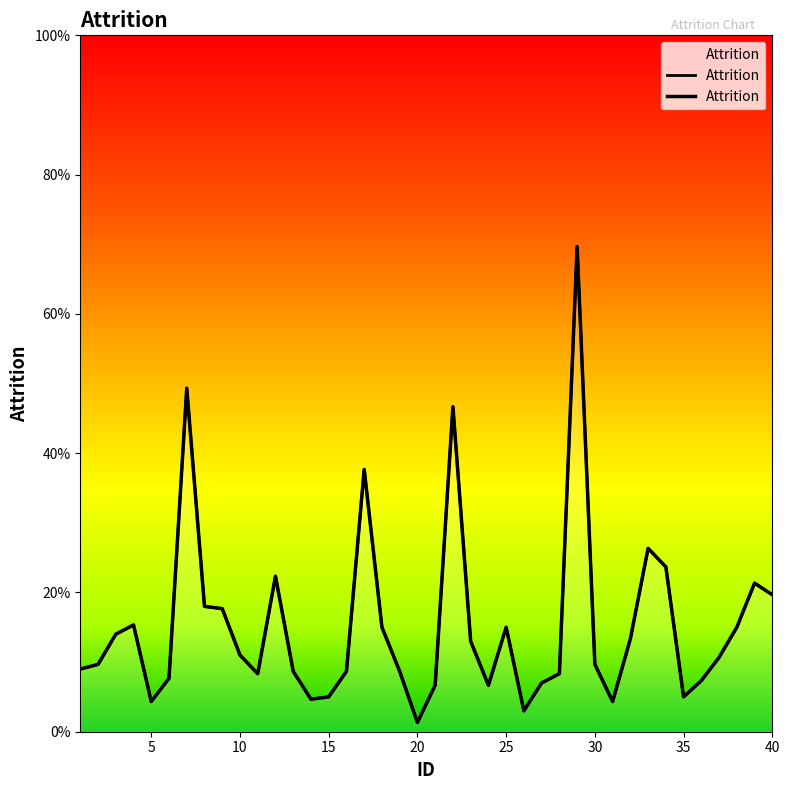

Rank the categories by value from lowest to highest.

20, 26, 5, 31, 14, 15, 35, 21, 24, 27, 36, 6, 11, 28, 13, 16, 19, 1, 2, 30, 37, 10, 23, 32, 3, 18, 25, 38, 4, 9, 8, 40, 39, 12, 34, 33, 17, 22, 7, 29